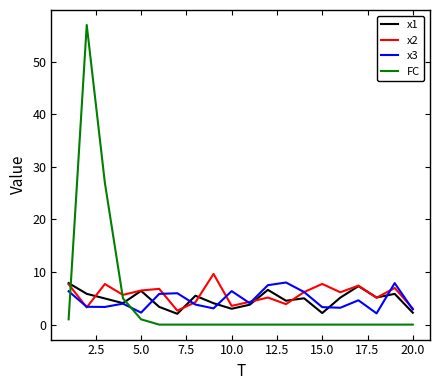

Which series has the widest spread of values?

FC